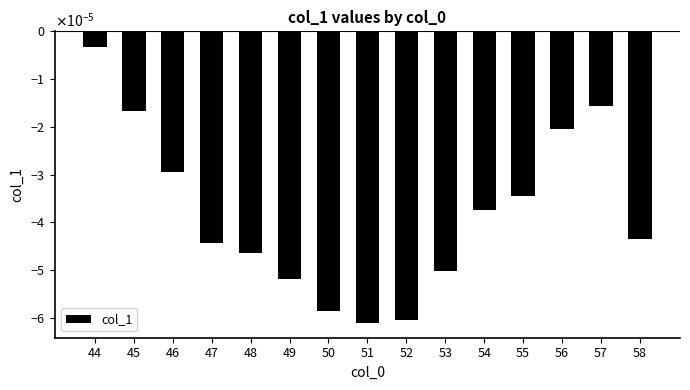

List the labels in order of value, smallest first.

51, 52, 50, 49, 53, 48, 47, 58, 54, 55, 46, 56, 45, 57, 44